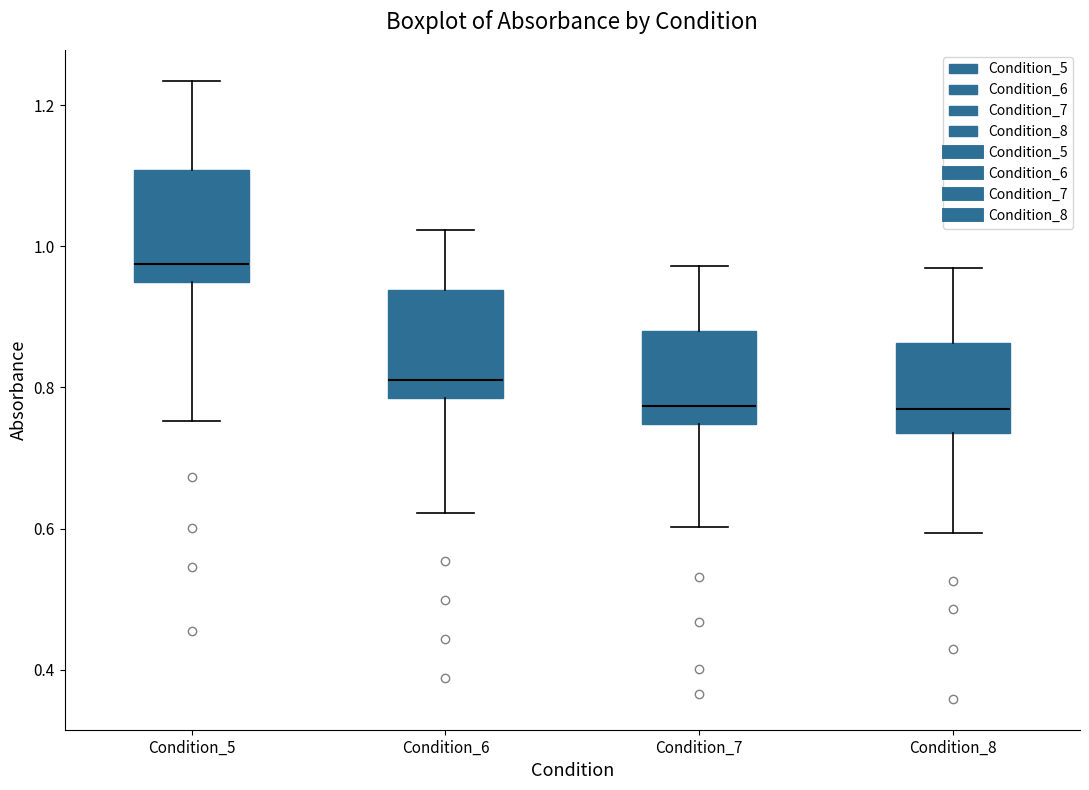

Reading left to right, read every box against the y-axis: the position of its median line, the range the box covers, and the ends of its whiskers. The values are not printed on the chart, so give them approximately, as read against the axis.

Condition_5: median 0.98, box 0.94 to 1.10, whiskers 0.76 to 1.24
Condition_6: median 0.82, box 0.78 to 0.94, whiskers 0.62 to 1.02
Condition_7: median 0.78, box 0.74 to 0.88, whiskers 0.60 to 0.98
Condition_8: median 0.76, box 0.74 to 0.86, whiskers 0.60 to 0.96